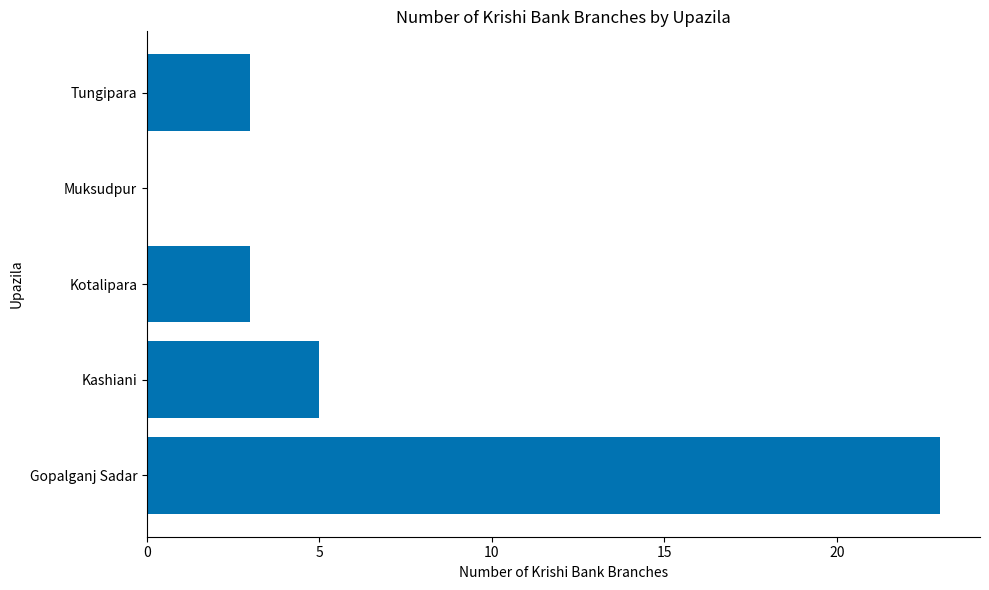

What is the maximum value shown in the chart?

23